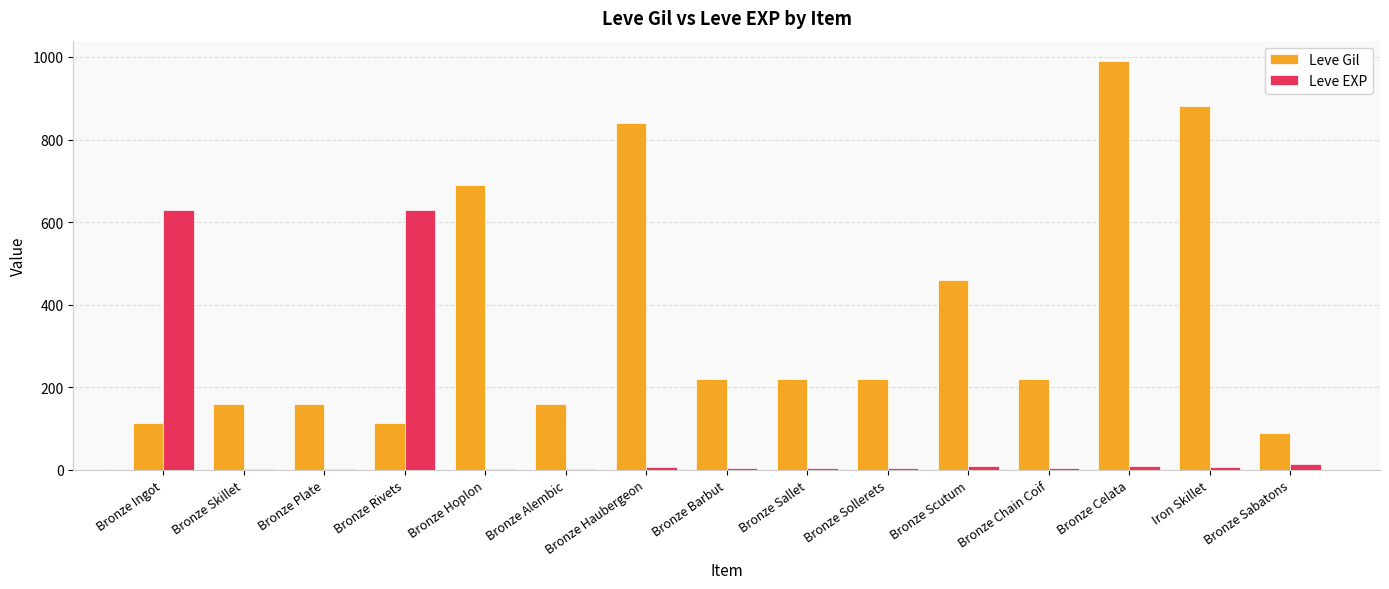

What is the spread (max minus min) of values at Iron Skillet?

874